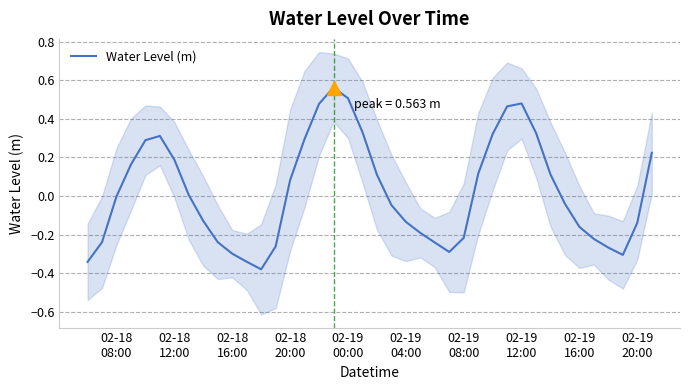

How many negative values are there?

21